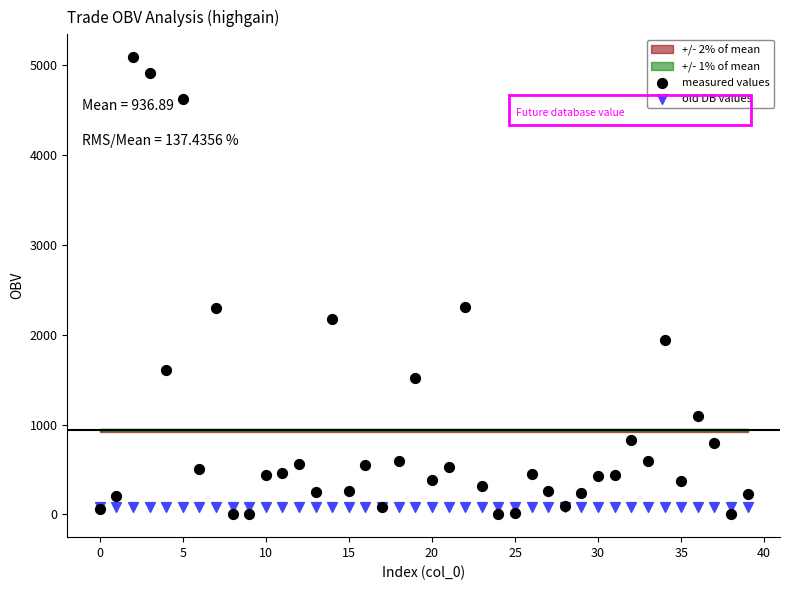

Which series contains the lowest Y value?

measured values